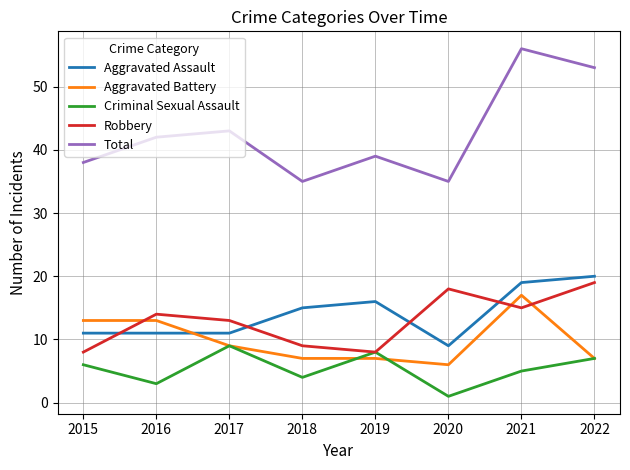

What is the sum of the Aggravated Assault values at 2017 and 2019?

27